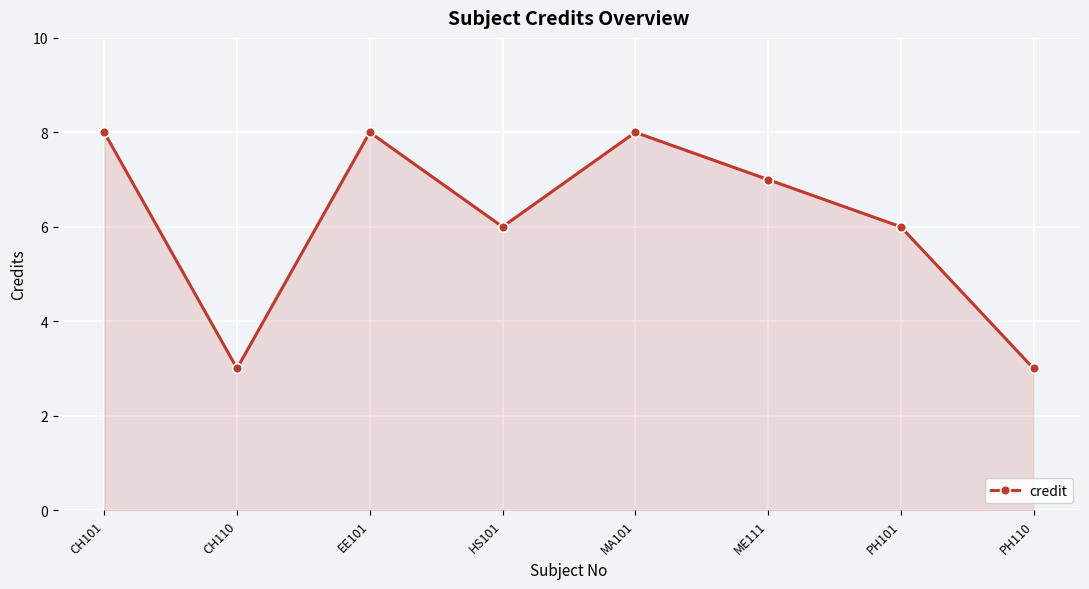

Does the chart display data point markers on the line(s)?

Yes